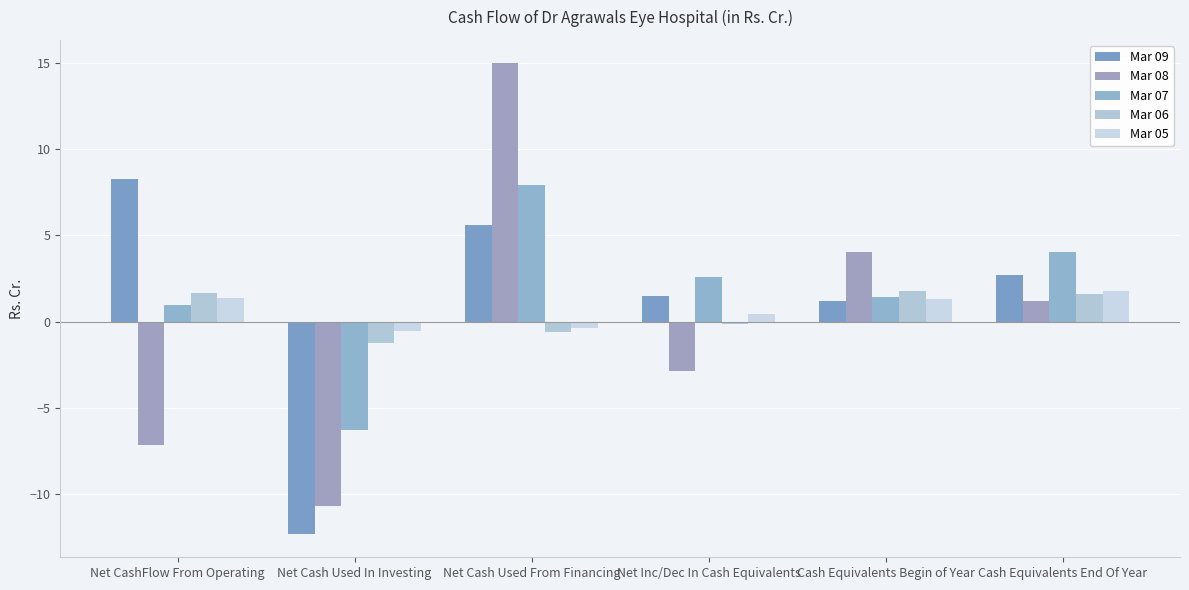

How many values in the Mar 07 series exceed 2?

3